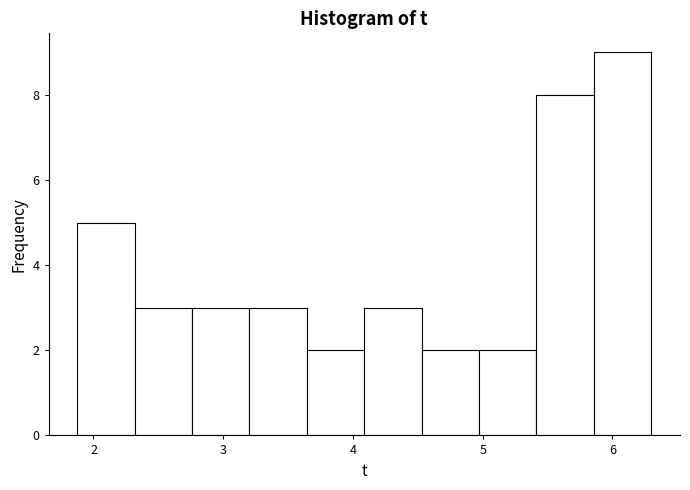

How tall is the bar that spans 4.5 to 5.0 on the x-axis? Neither the bar edges nor the heights are printed on the chart, so give them approximately, as read against the axes.

2